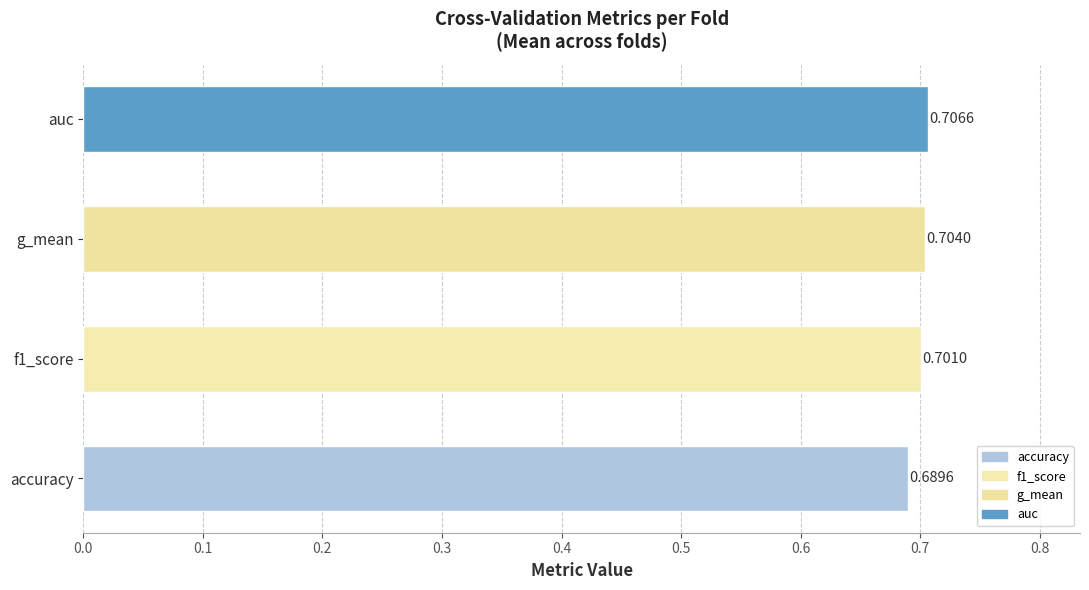

What are all the series names shown in the legend?

accuracy, auc, f1_score, g_mean